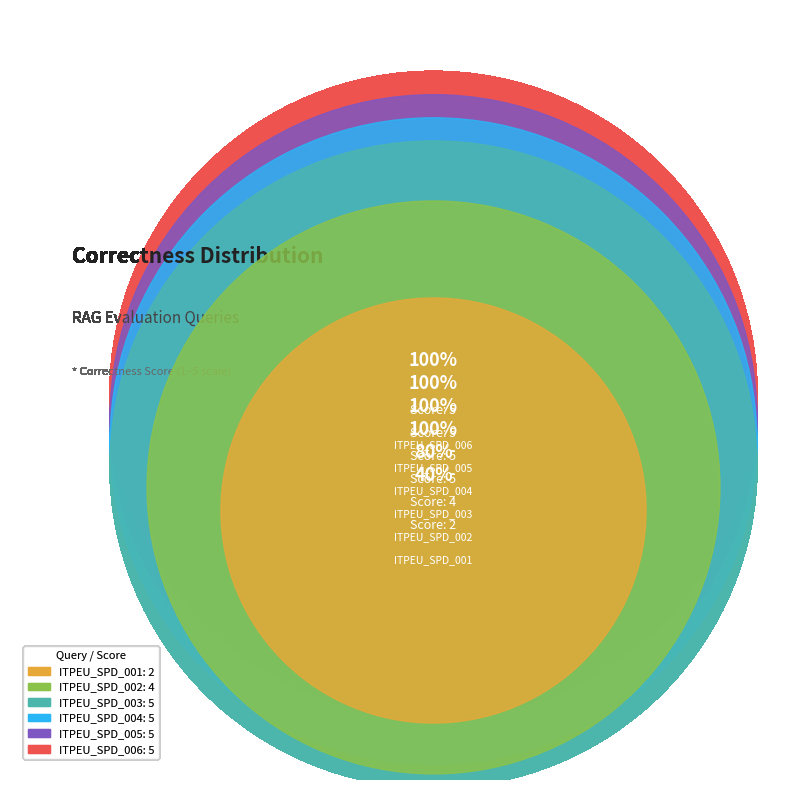

The ITPEU_SPD_004 slice represents 19% of the pie. True or false?

True